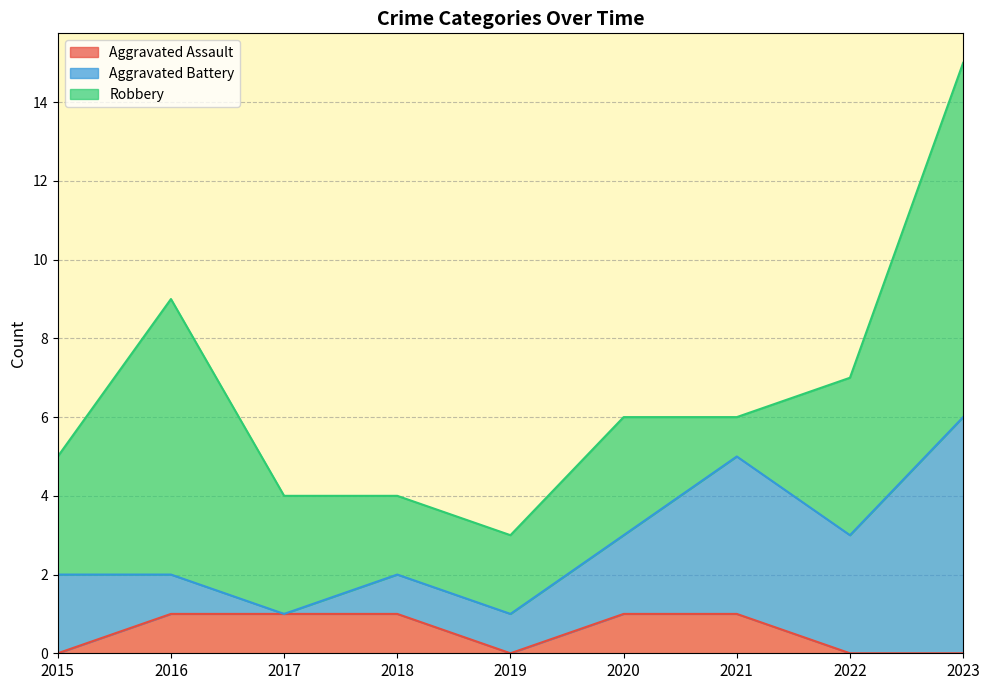

True or false: Robbery has more than 0 interior local peaks.

True